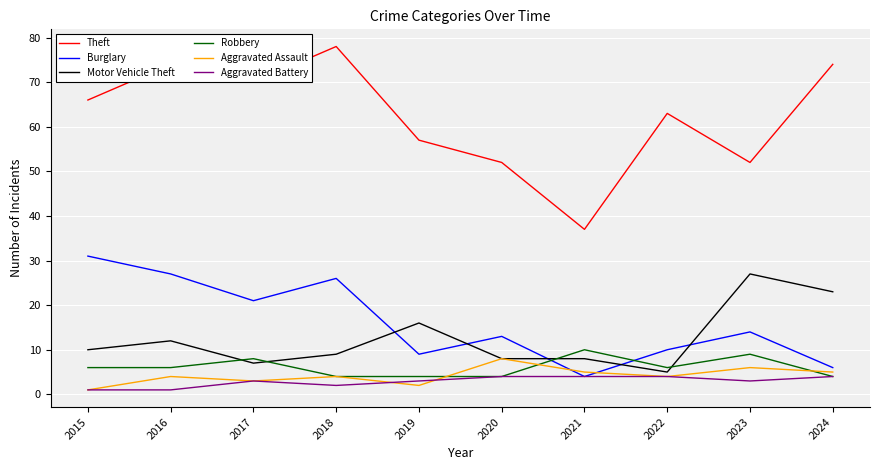

What is the total value across all series at 2022?

92